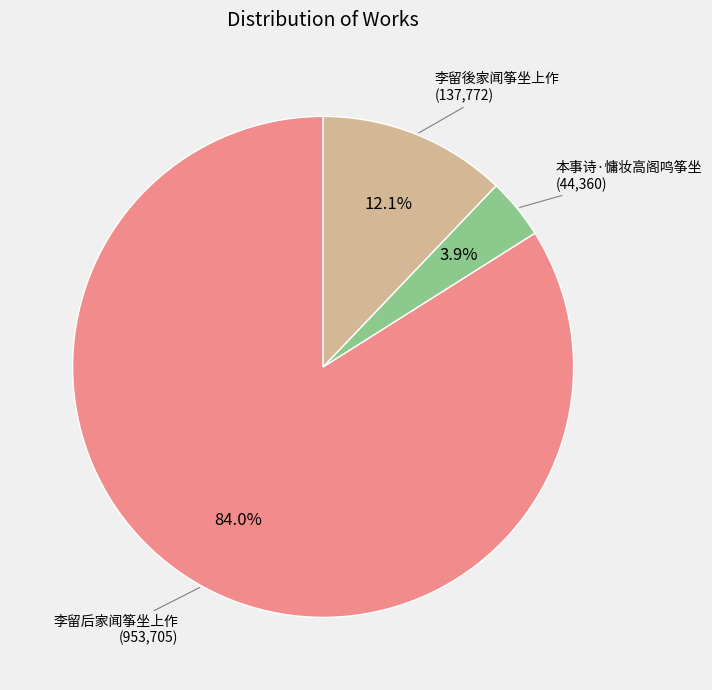

To the nearest percent, what is the average slice percentage?

33%